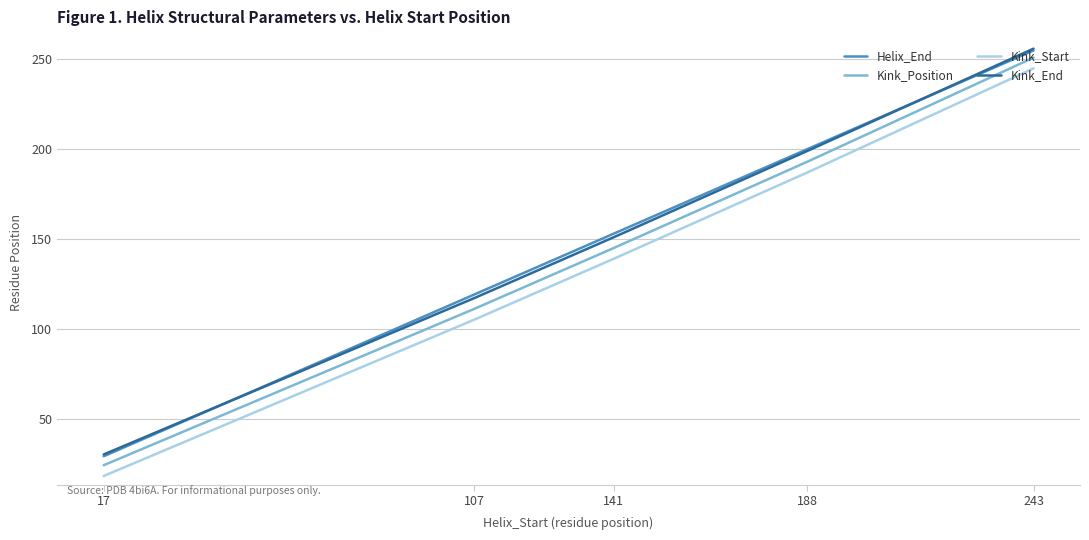

True or false: Helix_End and Kink_Position intersect in this chart.

False